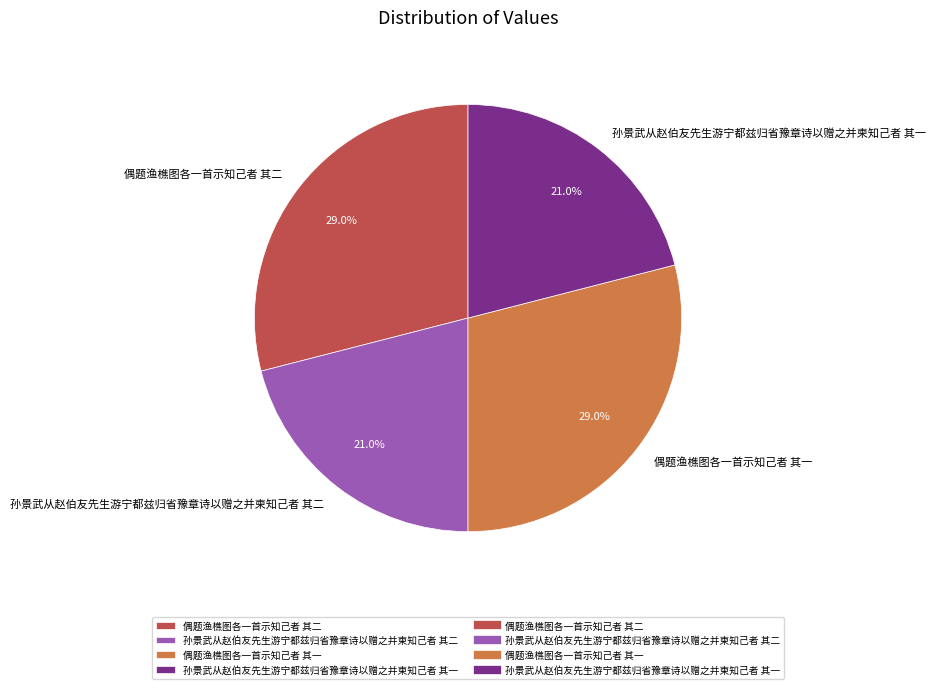

To the nearest percent, what is the average slice percentage?

25%